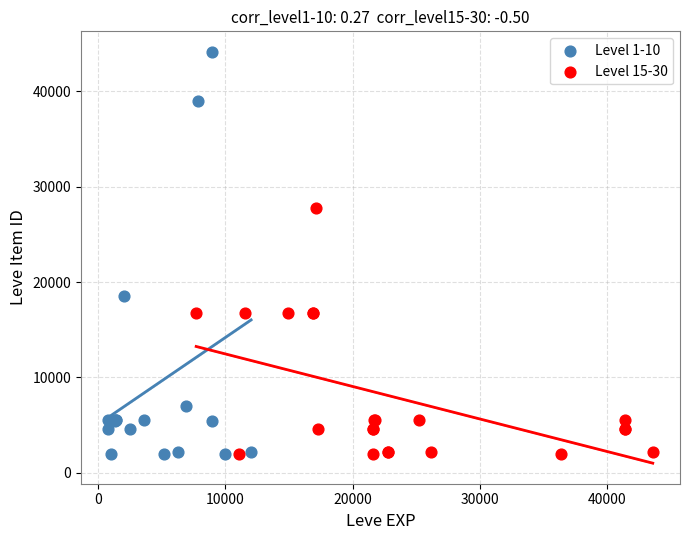

Which series has the largest Y range (max minus min)?

Level 1-10